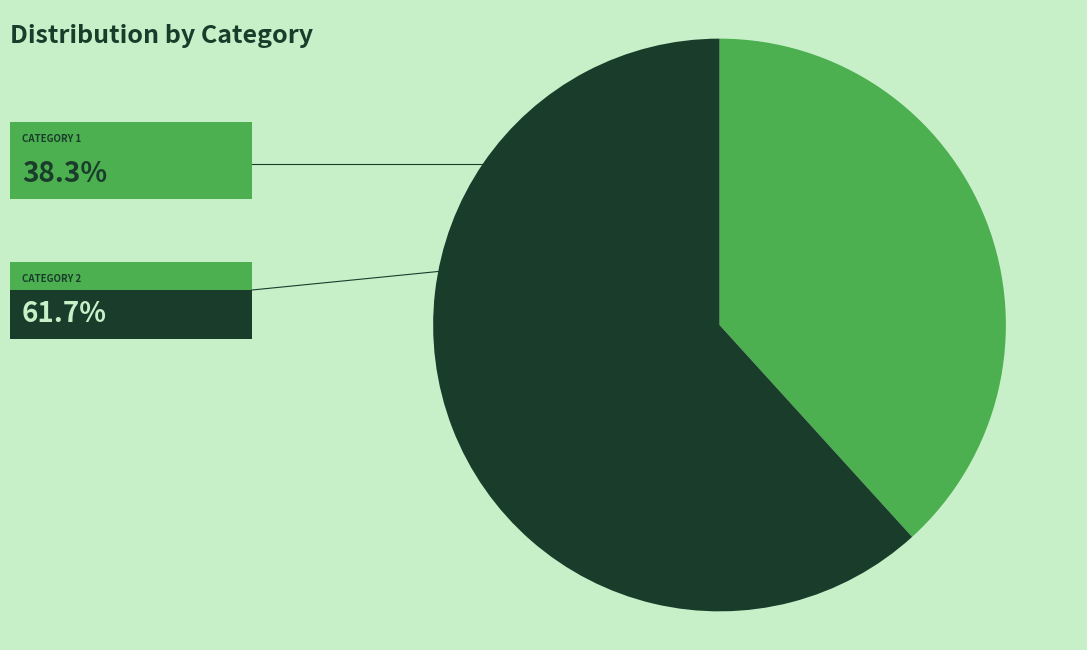

Does any single category account for the majority?

Yes